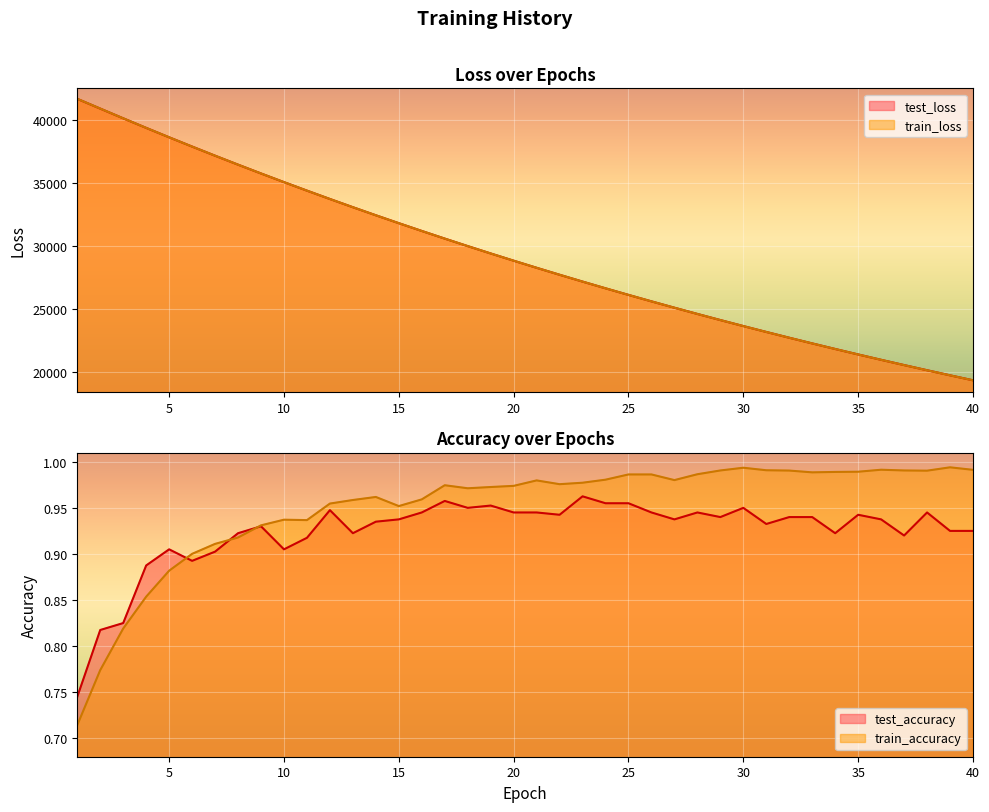

True or false: train_accuracy and train_loss intersect in this chart.

False